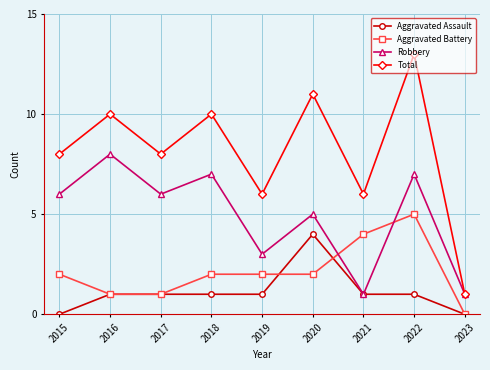

Which series has the largest range (max minus min)?

Total